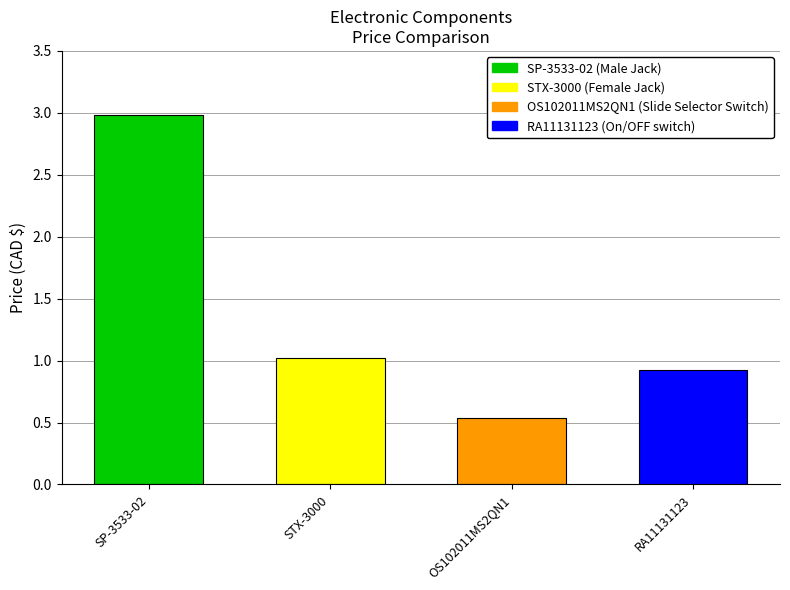

The chart shows a value of 1.5 at RA11131123. True or false?

False